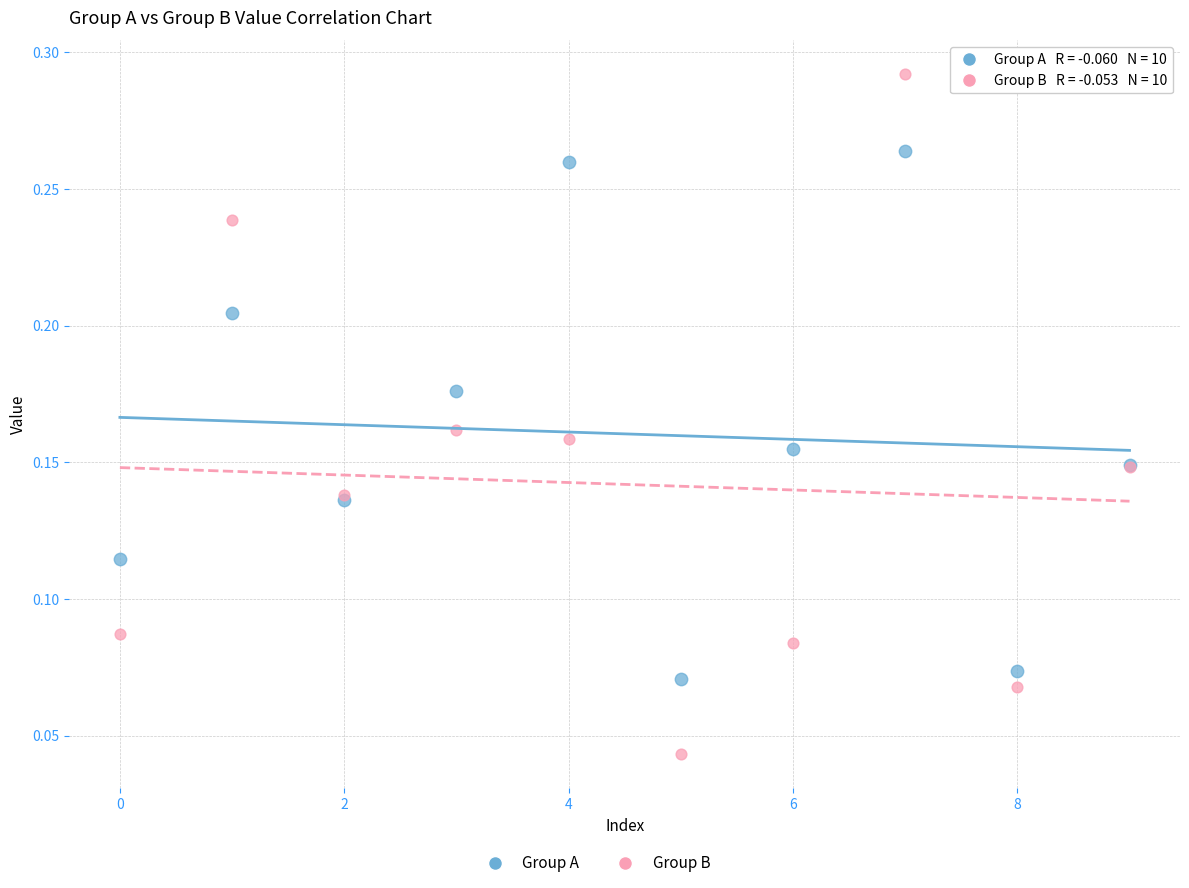

Which series reaches the maximum Y coordinate?

Group B